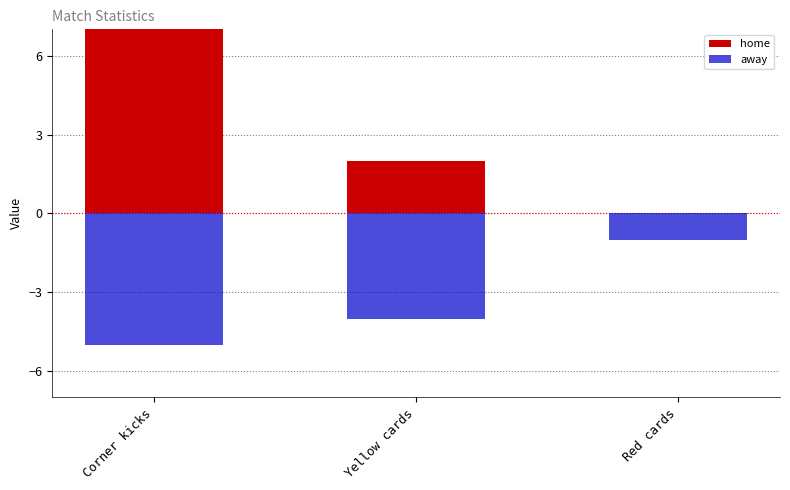

At which category is the sum across all series the highest?

Corner kicks